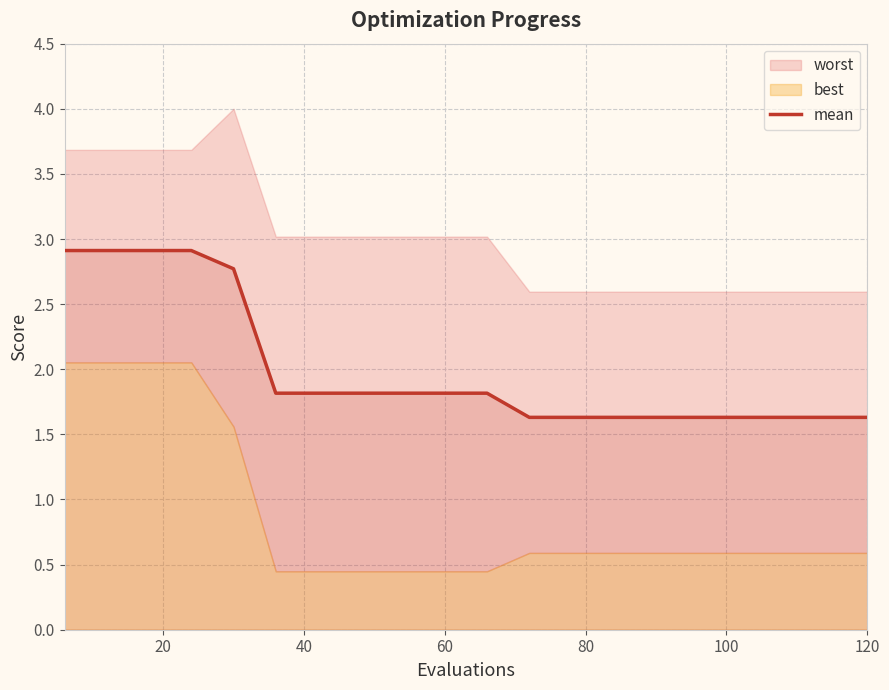

Does the chart display data point markers on the line(s)?

No